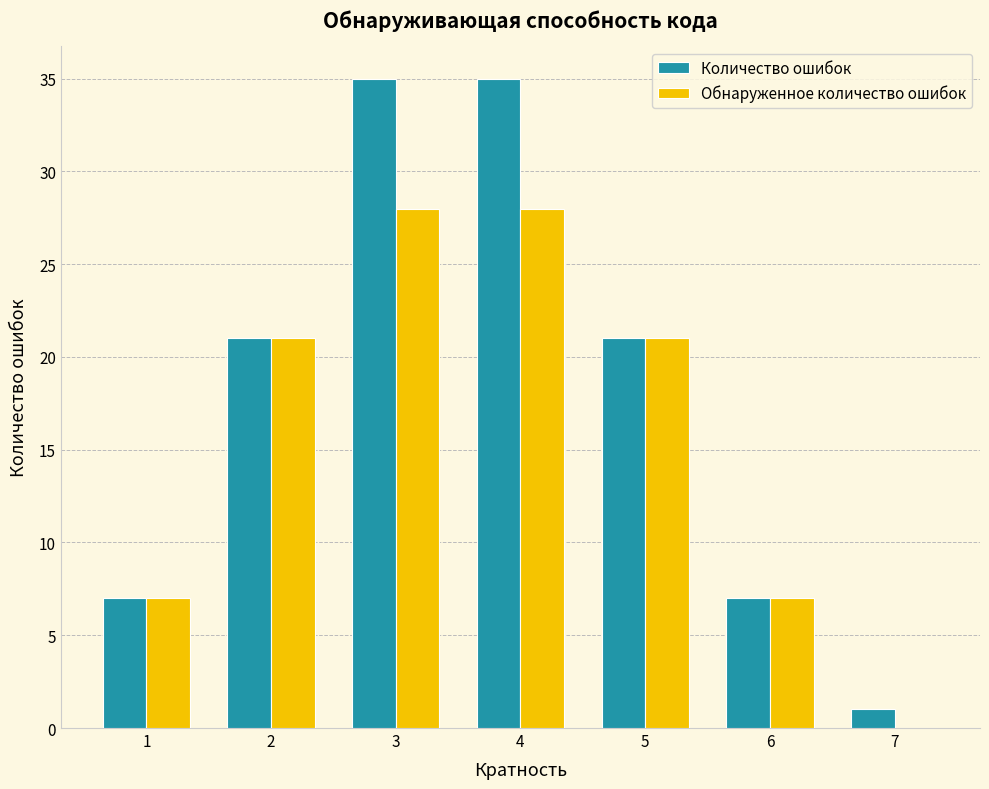

What are all the series names shown in the legend?

Количество ошибок, Обнаруженное количество ошибок